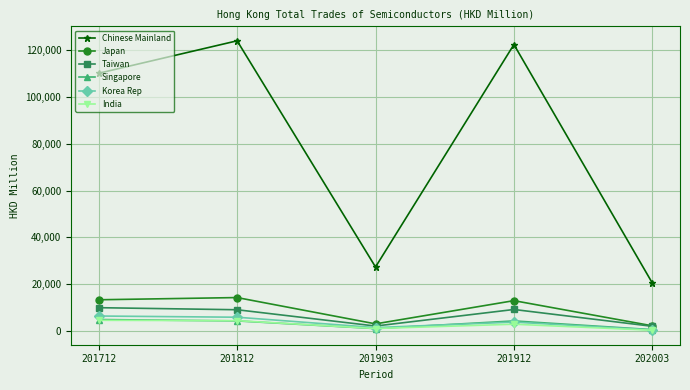

What are all the series names shown in the legend?

Chinese Mainland, Japan, Taiwan, Singapore, Korea Rep, India